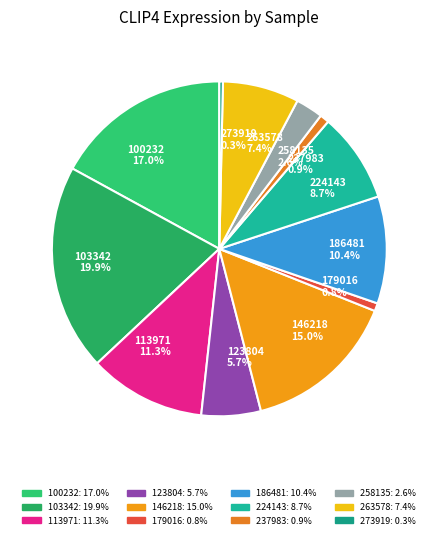

What percentage is the 179016 slice, to the nearest percent?

1%